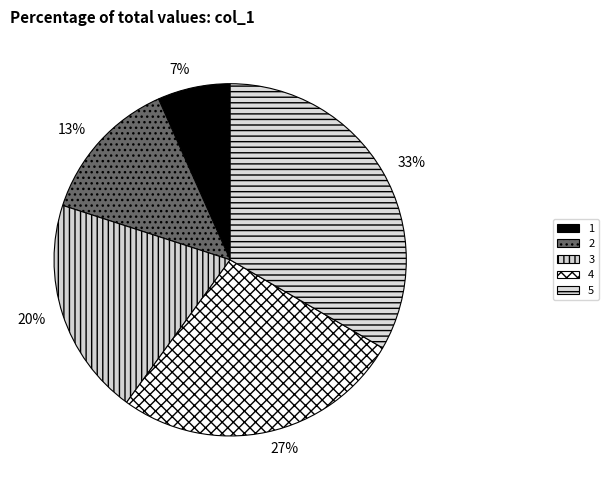

Do 5 and 1 together represent more than half of the pie?

No